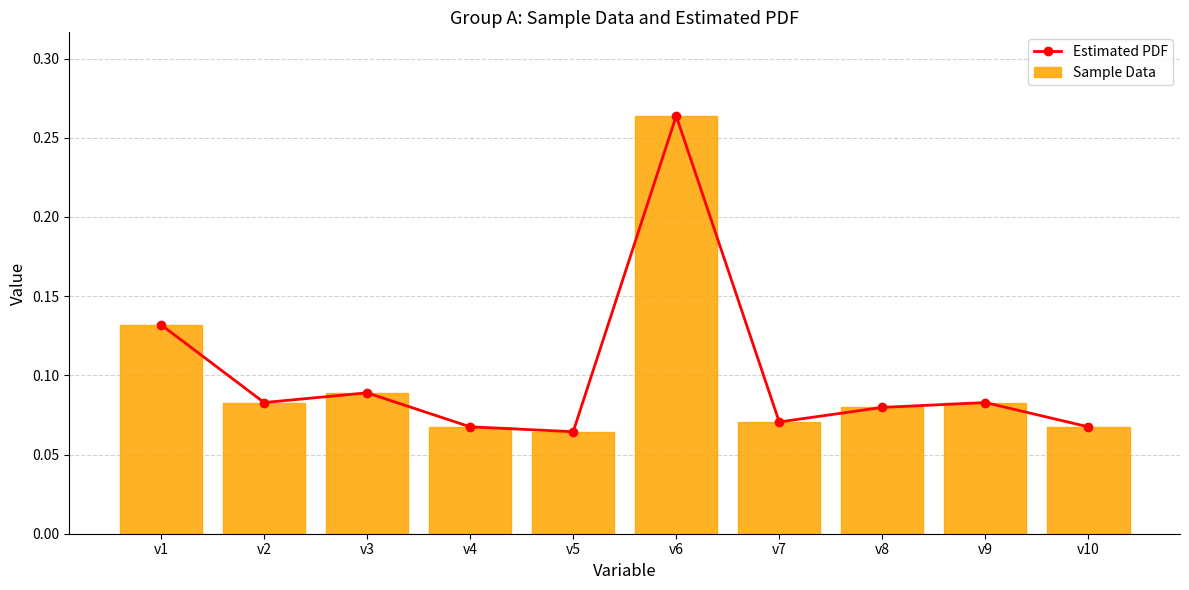

What is the smallest value displayed?

0.1